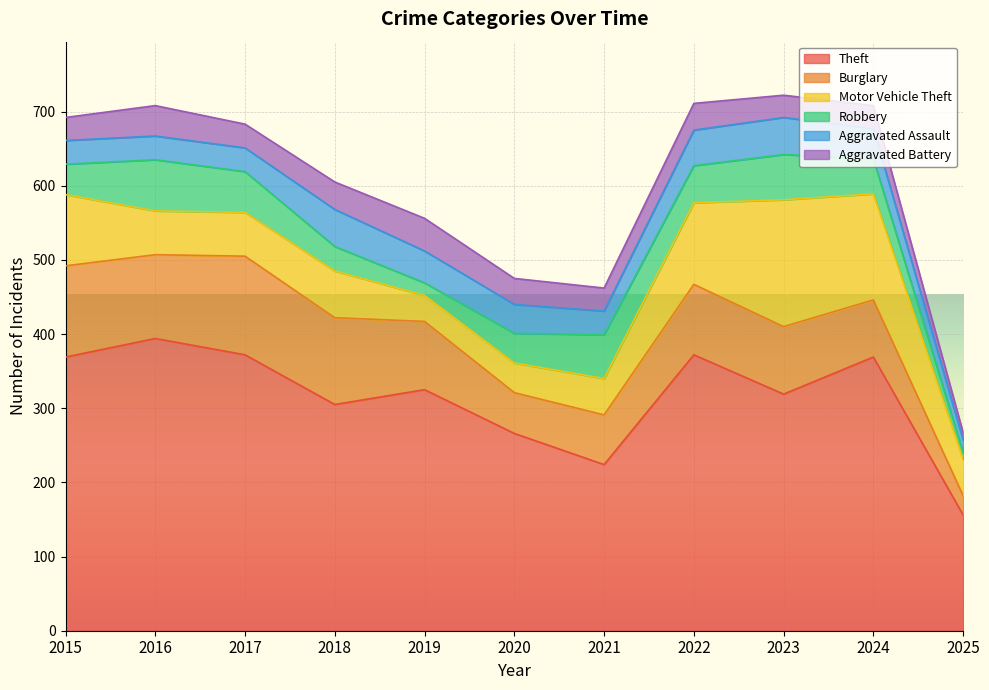

Does the chart display data point markers on the line(s)?

No